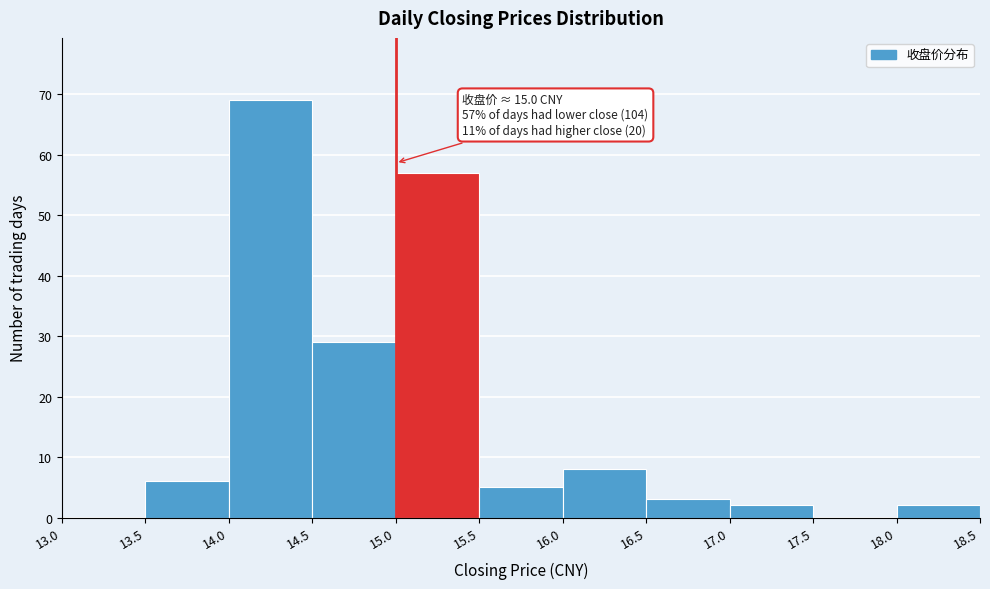

Which range on the x-axis has the tallest bar?

14.0 to 14.5